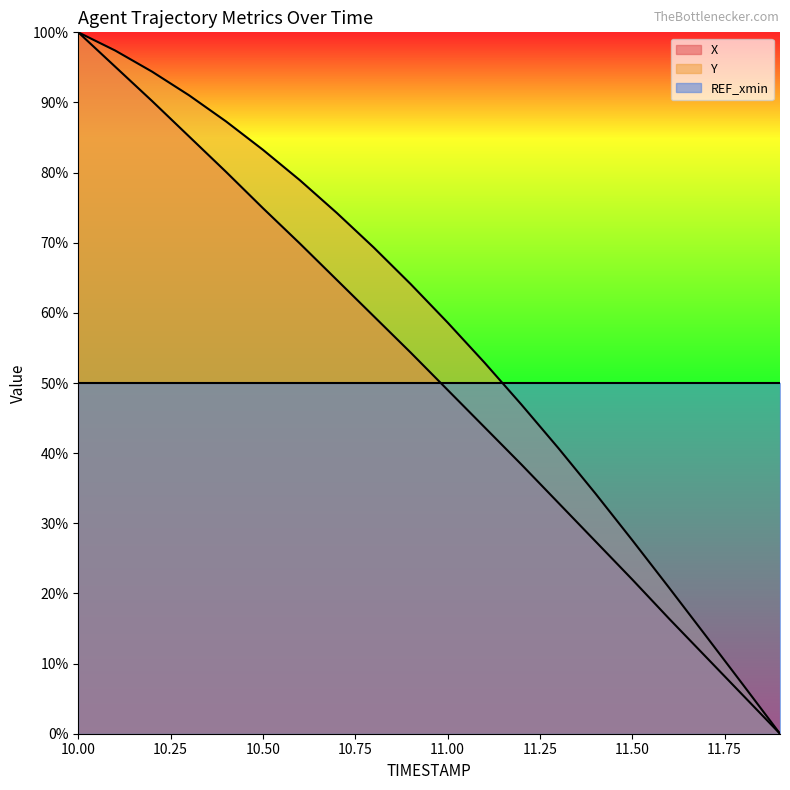

How many values in the Y series are below 64?

10